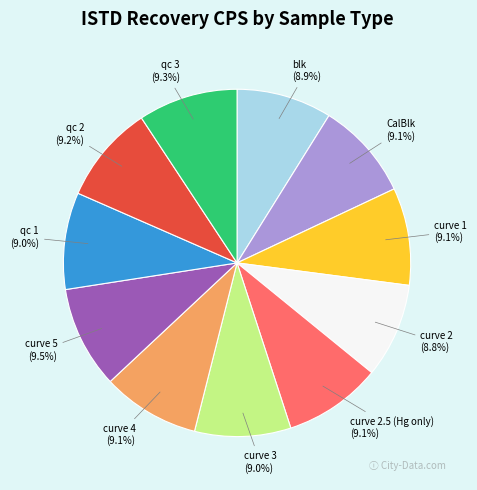

To the nearest percent, what is the difference between the largest and smallest slice percentages?

1%